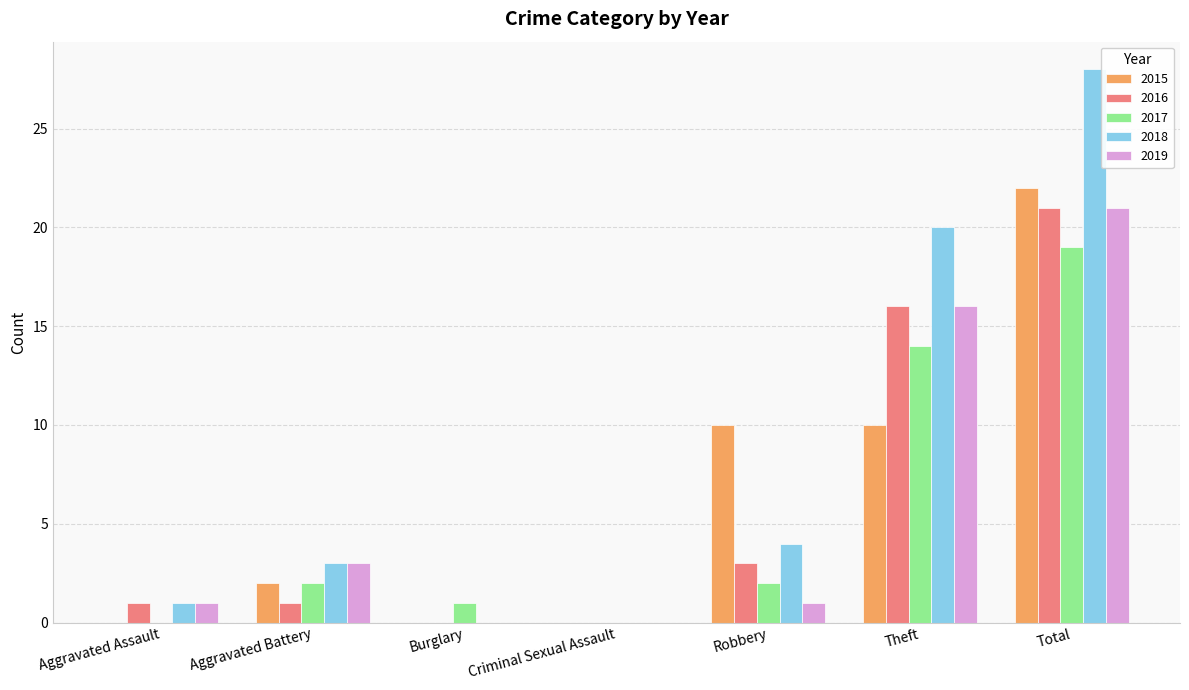

What is the sum of all 2019 values?

42